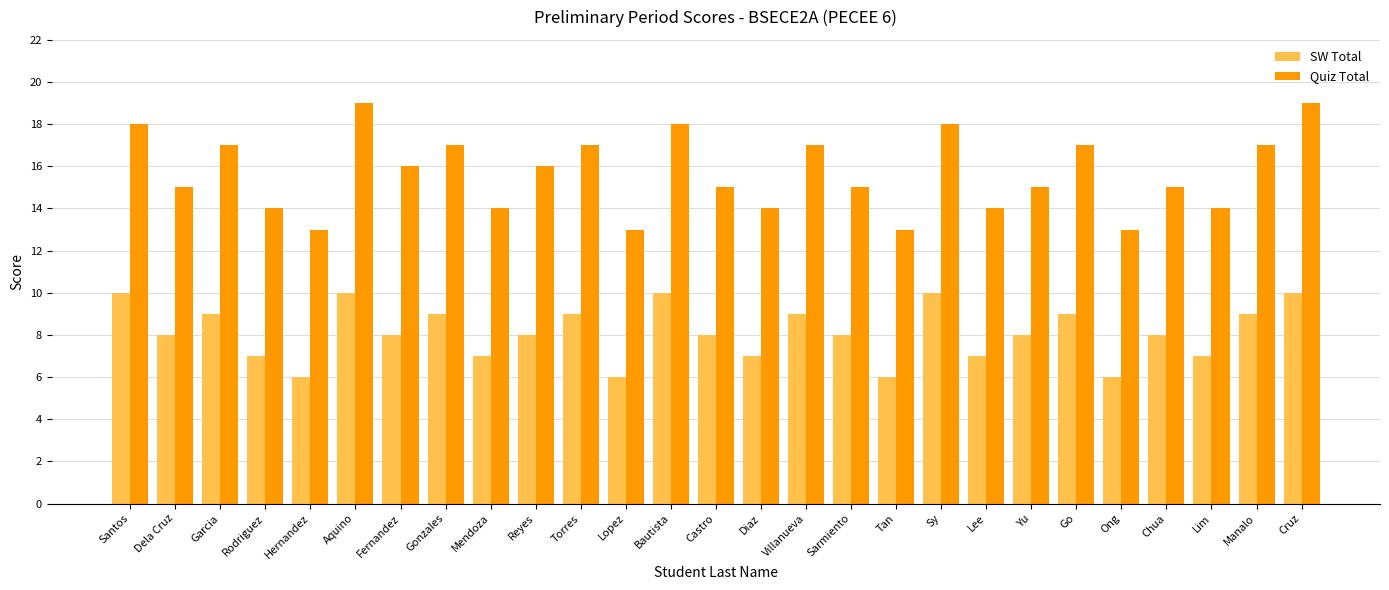

Rank the series at Aquino from lowest to highest value.

SW Total, Quiz Total